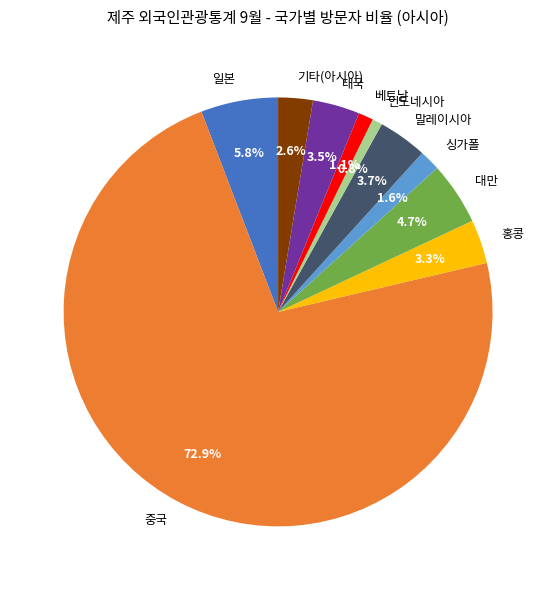

The 홍콩 slice represents 10% of the pie. True or false?

False